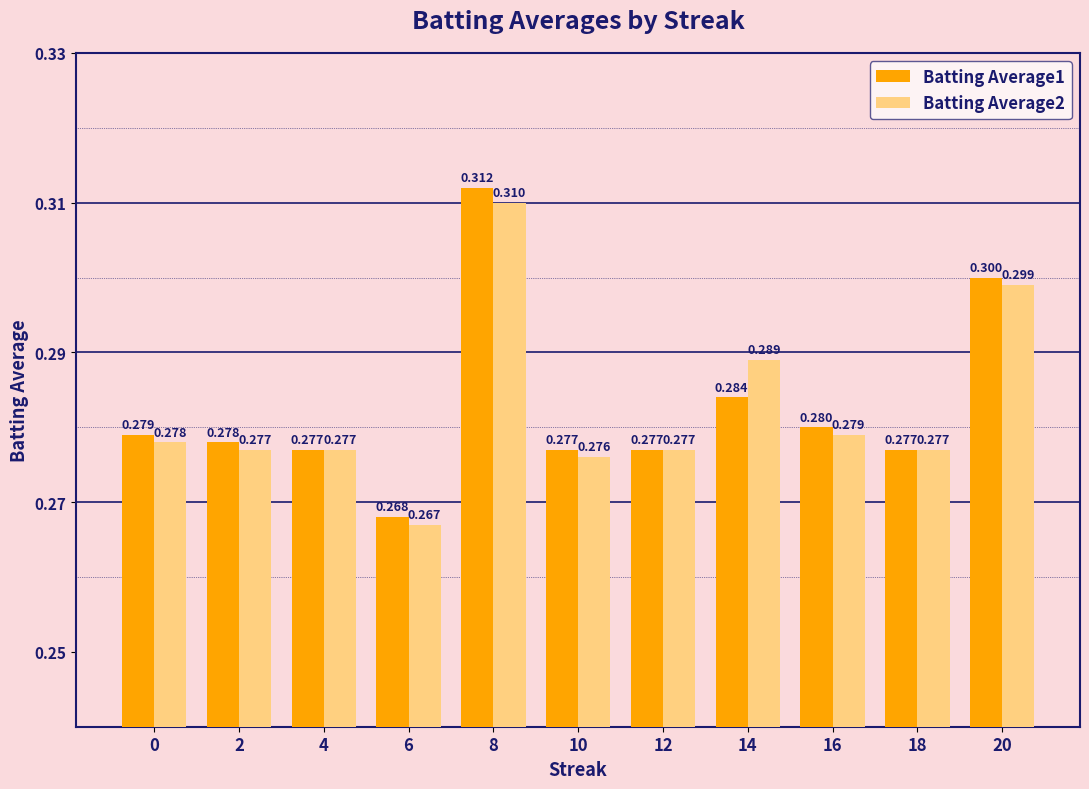

What is the total value across all series at 18?

0.6